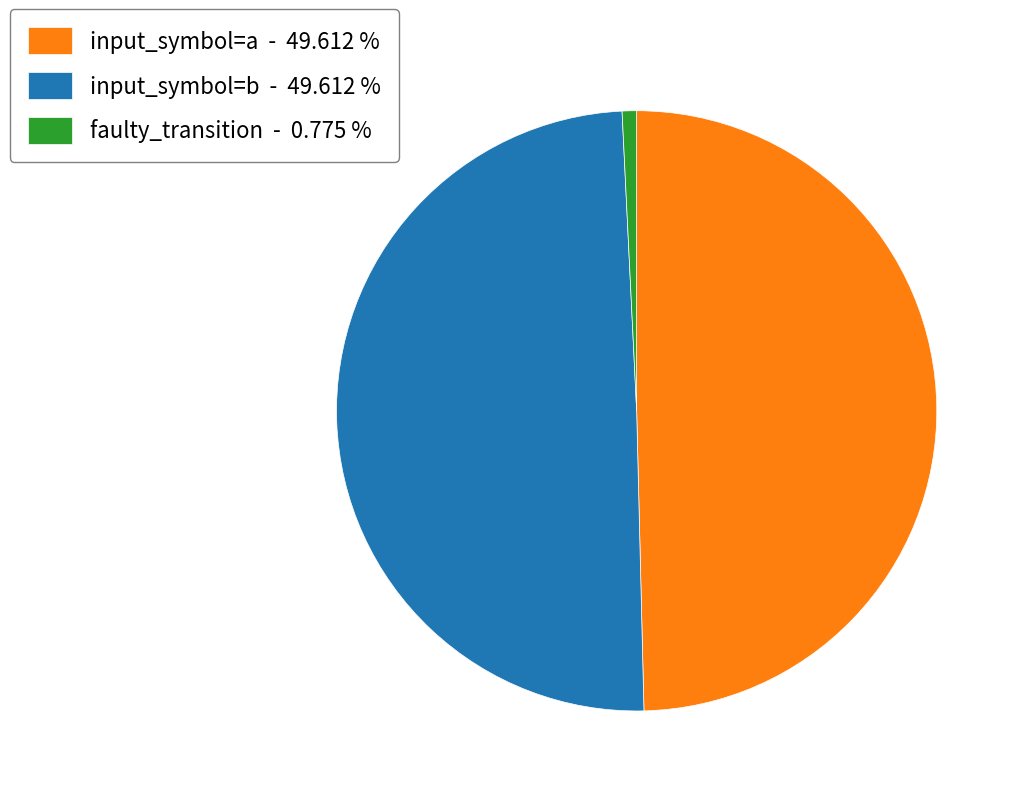

Do faulty_transition - 0.775 % and input_symbol=a - 49.612 % together represent more than half of the pie?

Yes